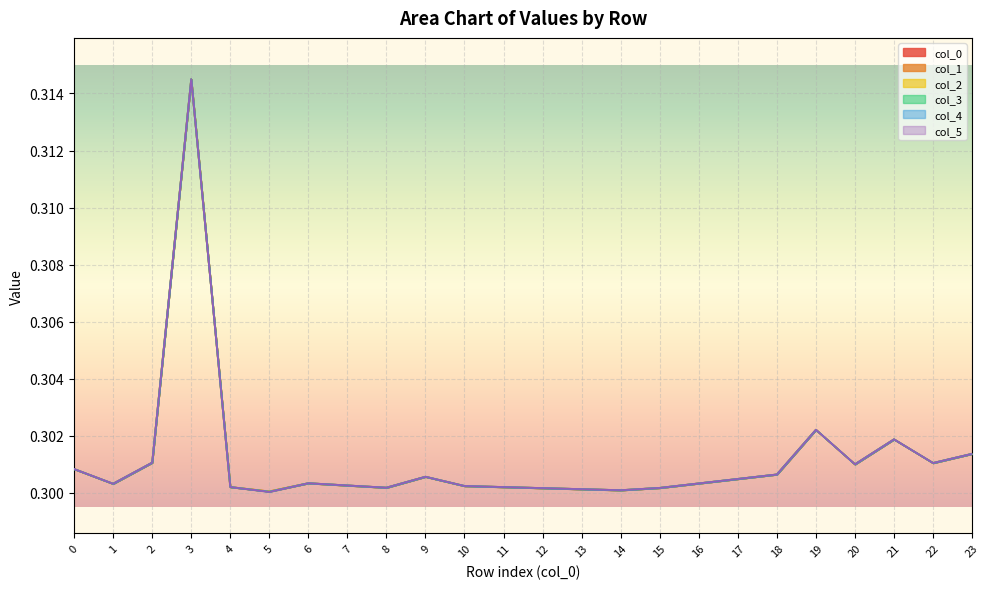

Does the chart display data point markers on the line(s)?

No